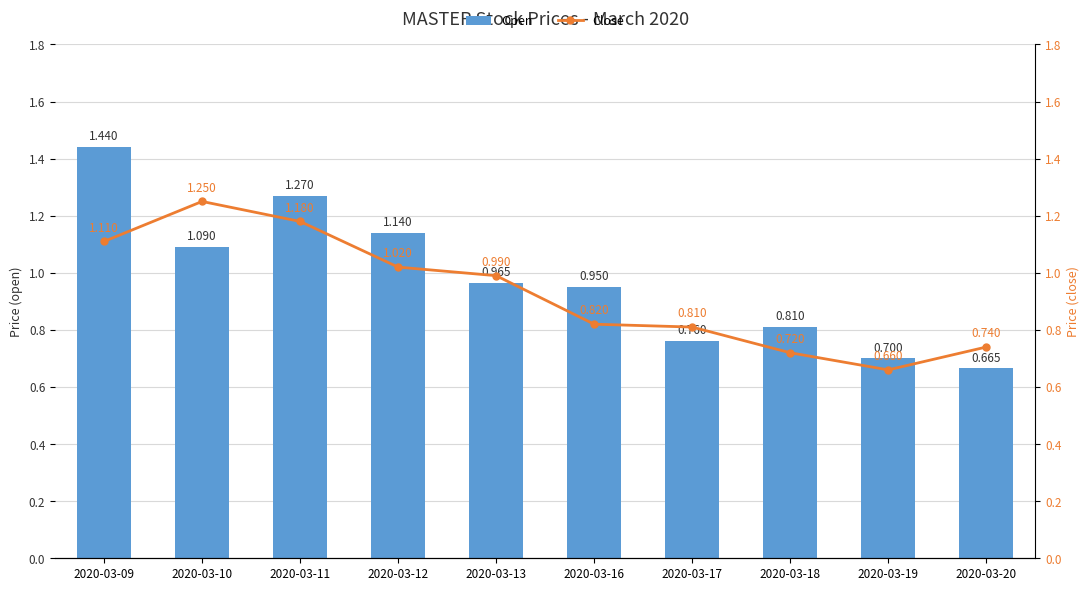

How many series are shown in this chart?

2